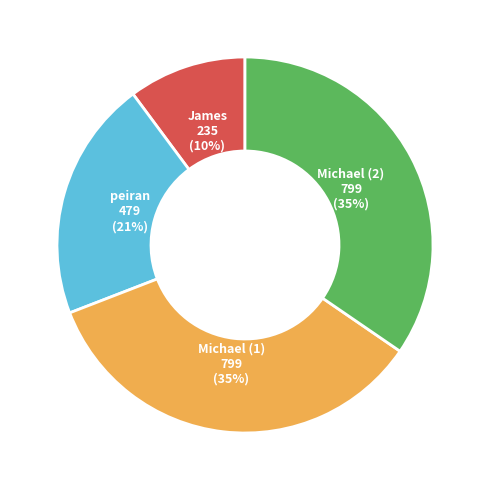

Which category has the smallest portion of the pie?

James